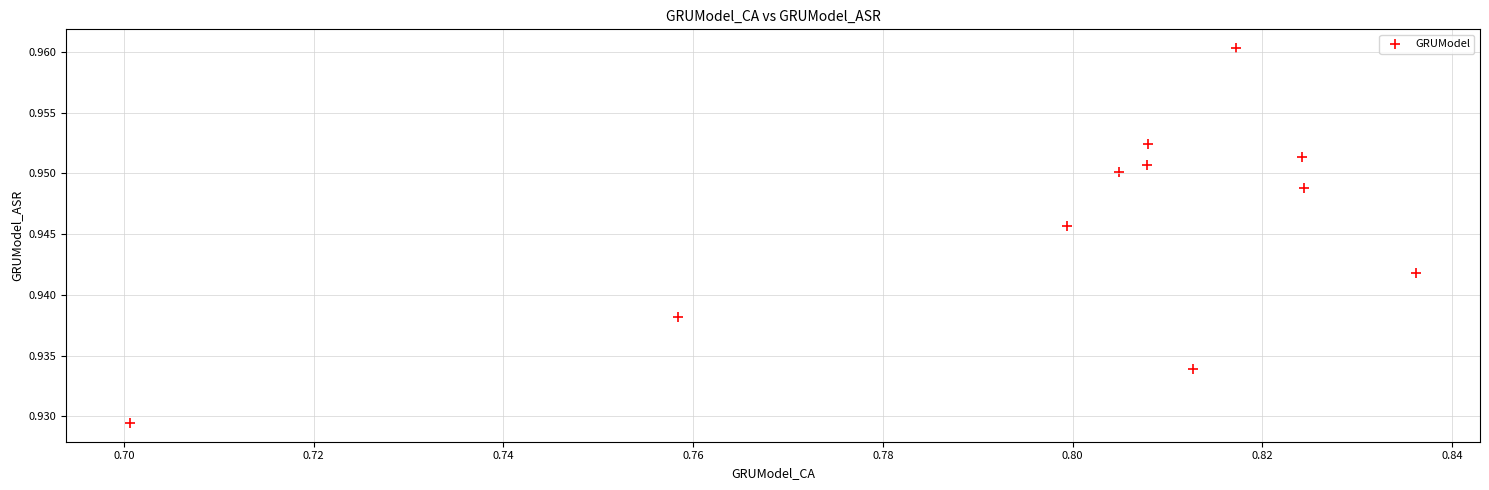

What is the average X value?

0.8